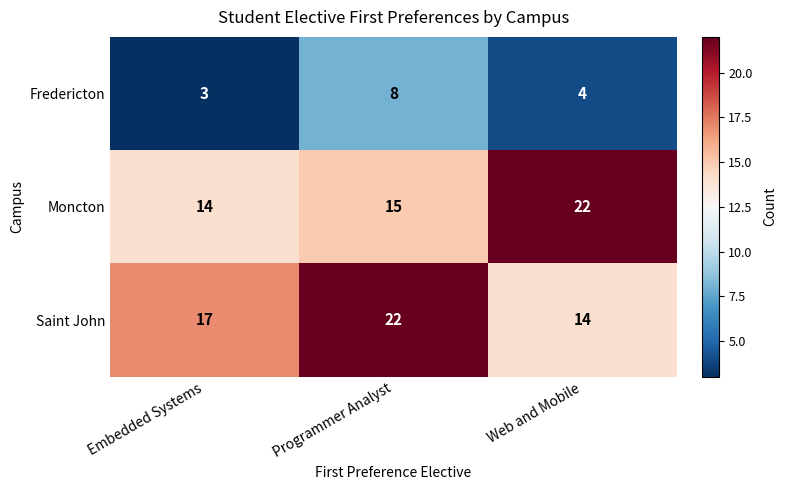

What is the greatest value displayed?

22